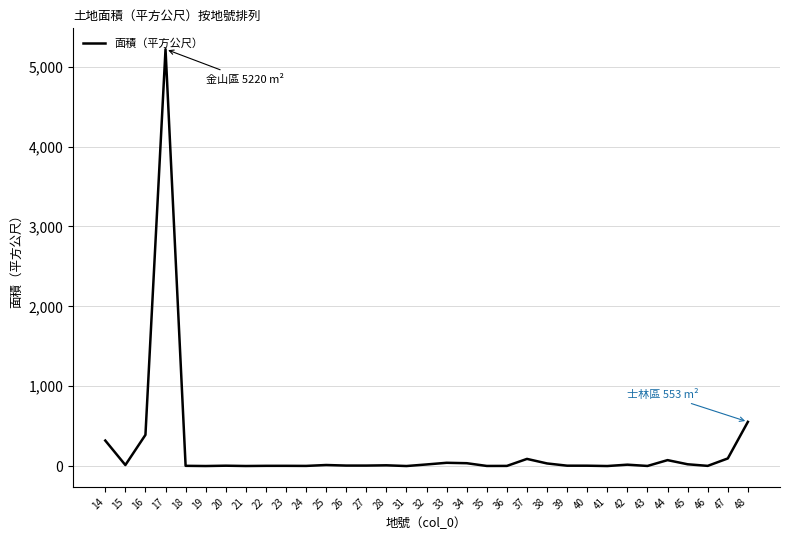

Where is the first local maximum?

17